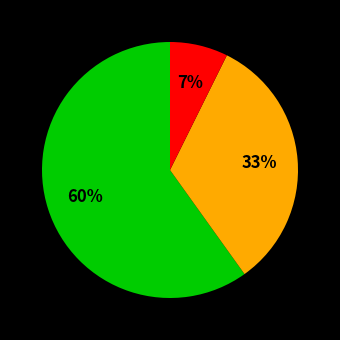

Is there a majority slice in this chart?

Yes